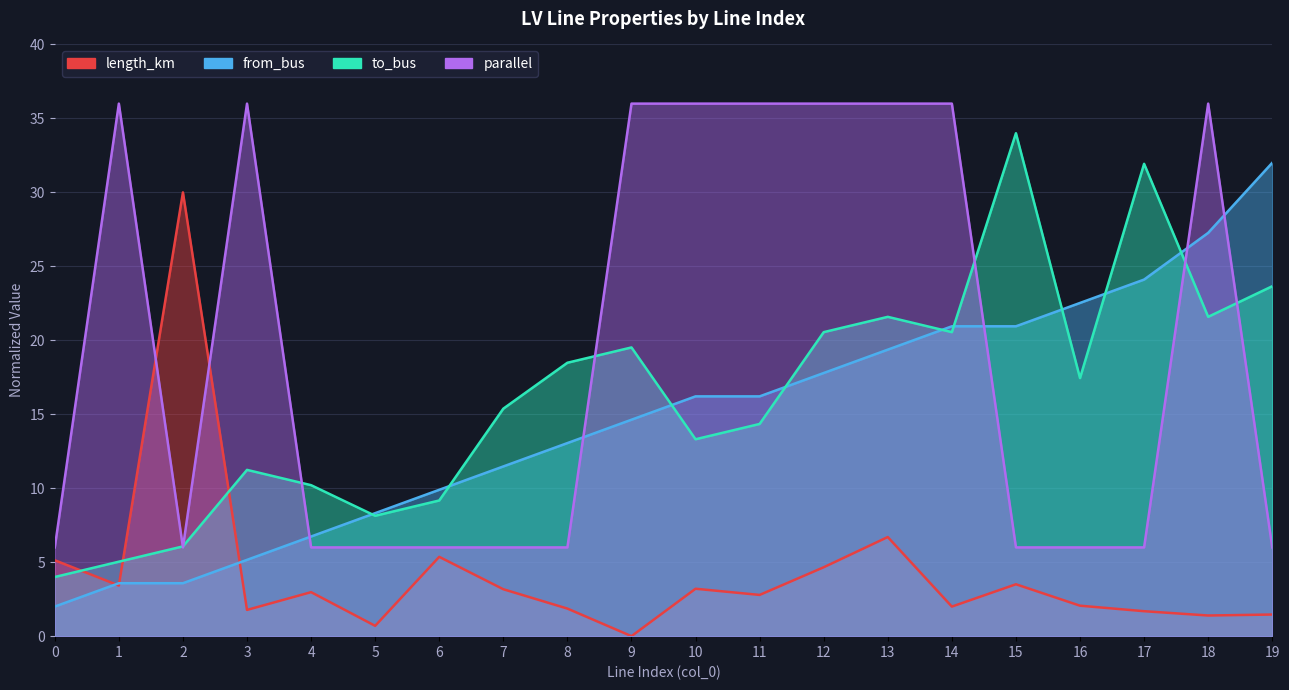

How many lines are shown in the chart?

4